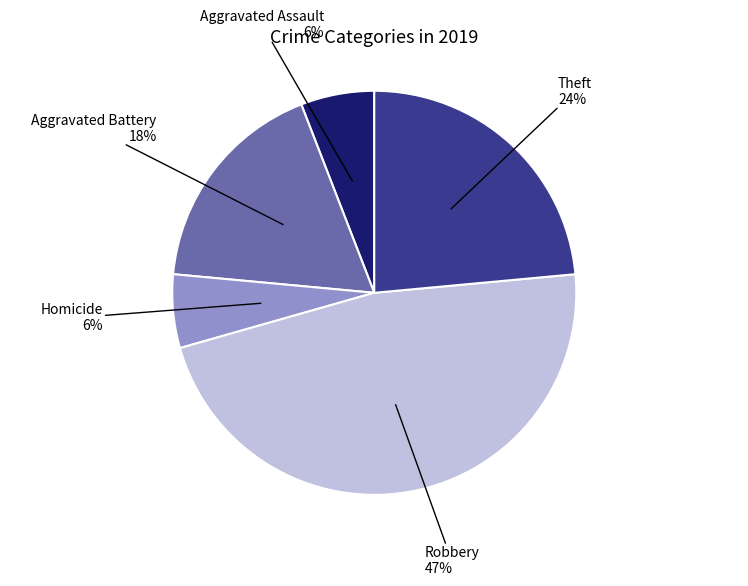

Does any single category account for the majority?

No